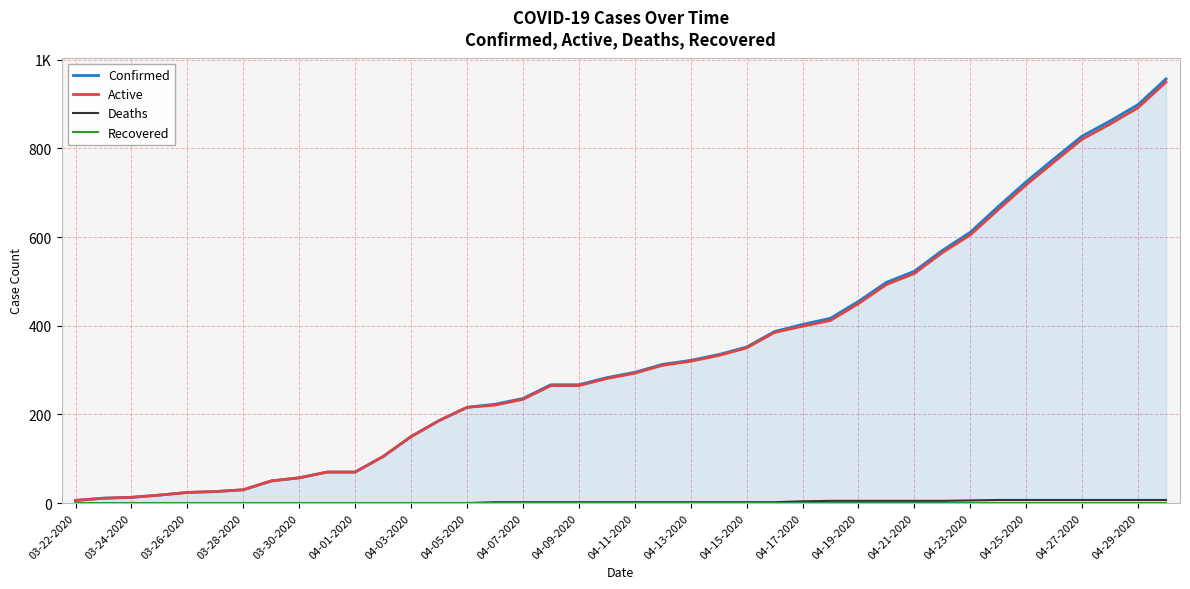

Which series has the largest total across all categories?

Confirmed